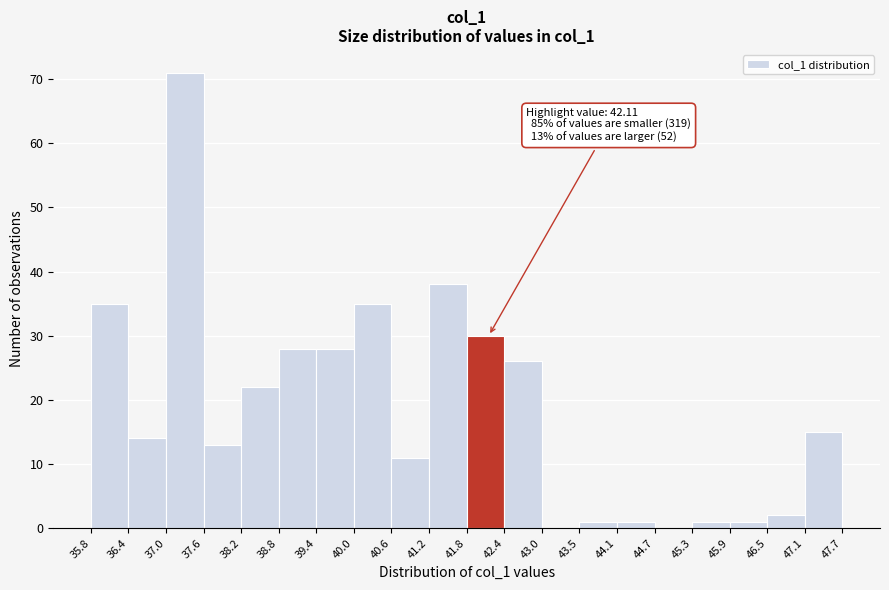

Which range on the x-axis has the tallest bar?

37.0 to 37.6